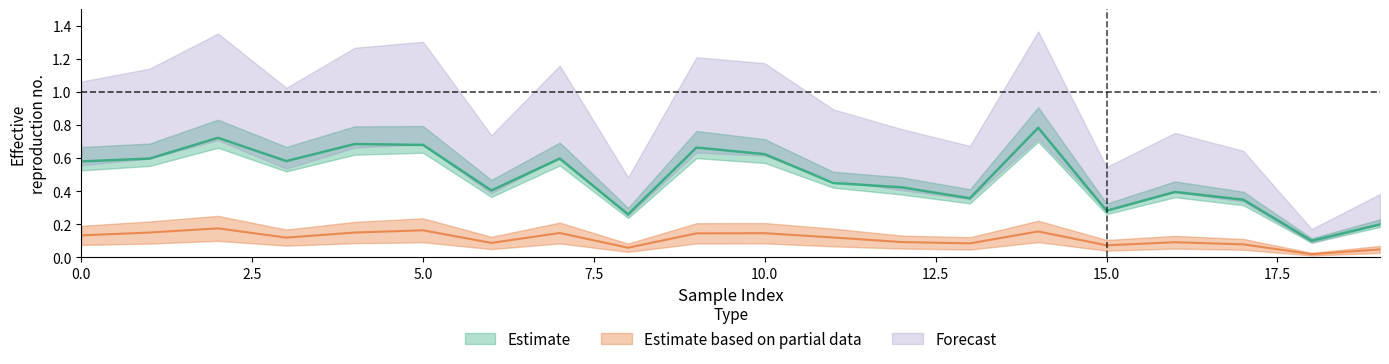

Reading left to right, extract all data points from this chart.

0_channel: 0=0.6	1=0.6	2=0.7	3=0.6	4=0.7	5=0.7	6=0.4	7=0.6	8=0.3	9=0.7	10=0.6	11=0.4	12=0.4	13=0.4	14=0.8	15=0.3	16=0.4	17=0.3	18=0.1	19=0.2
1_channel: 0=0.8	1=0.9	2=1.0	3=0.8	4=1.0	5=1.0	6=0.6	7=0.9	8=0.4	9=0.9	10=0.9	11=0.7	12=0.6	13=0.5	14=1.0	15=0.4	16=0.6	17=0.5	18=0.1	19=0.3
2_channel: 0=0.1	1=0.2	2=0.2	3=0.1	4=0.1	5=0.2	6=0.1	7=0.1	8=0.1	9=0.1	10=0.1	11=0.1	12=0.1	13=0.1	14=0.2	15=0.1	16=0.1	17=0.1	18=0.0	19=0.0